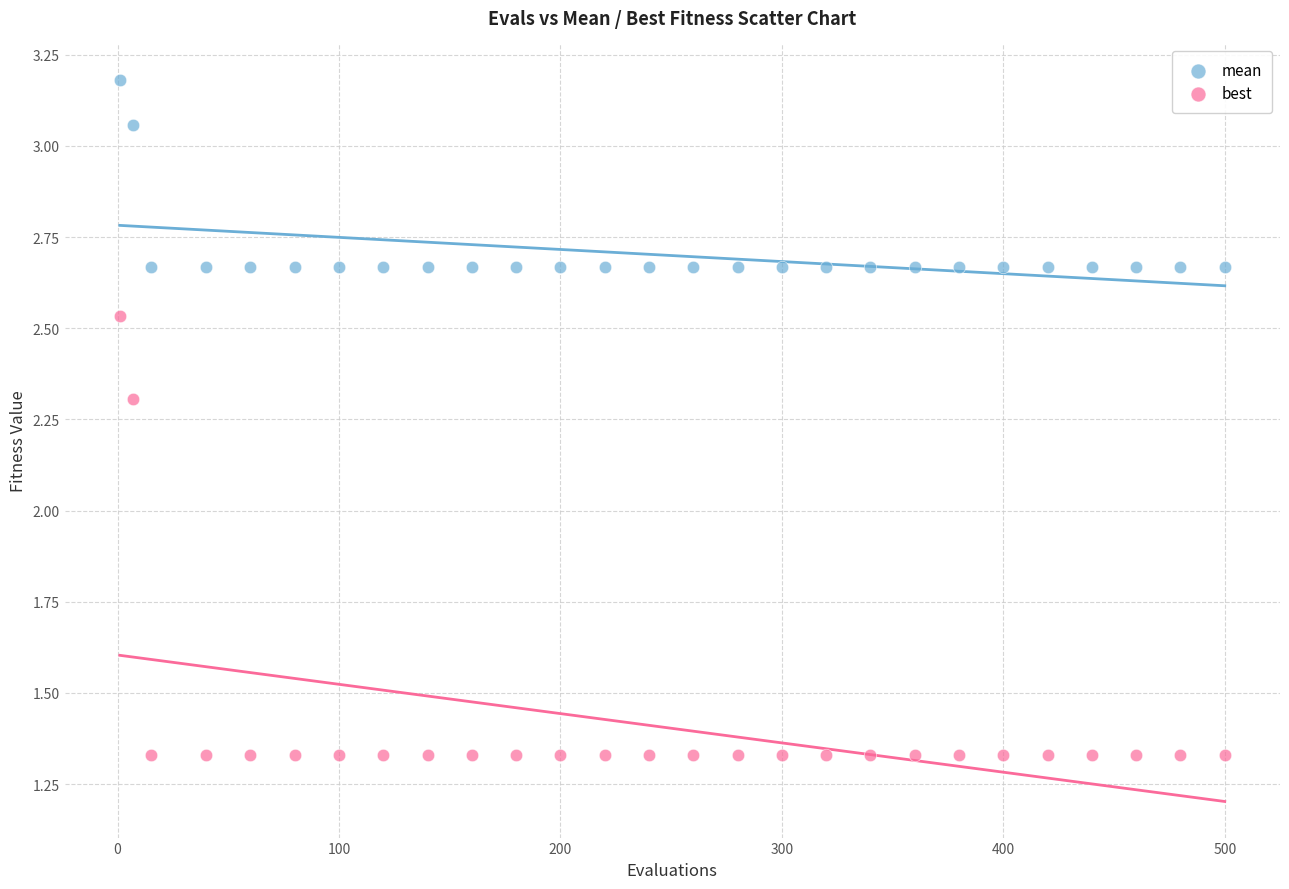

Across all data points, what is the range of X values (max minus min)?

499.0